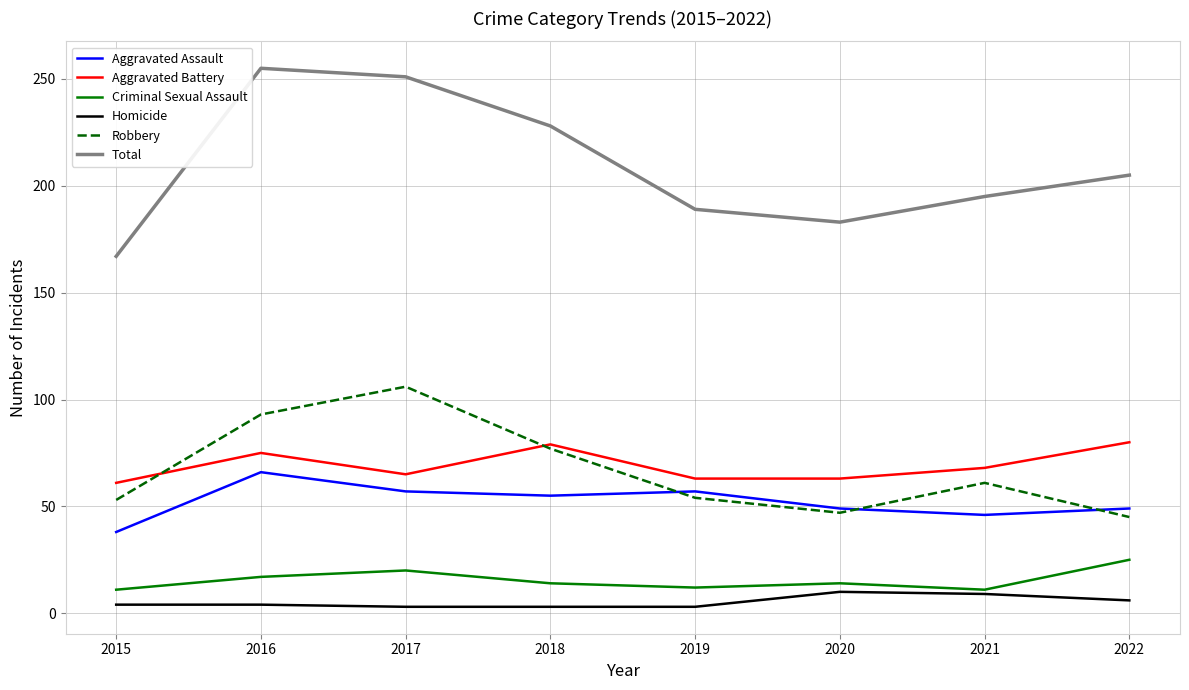

True or false: Criminal Sexual Assault and Total intersect in this chart.

False